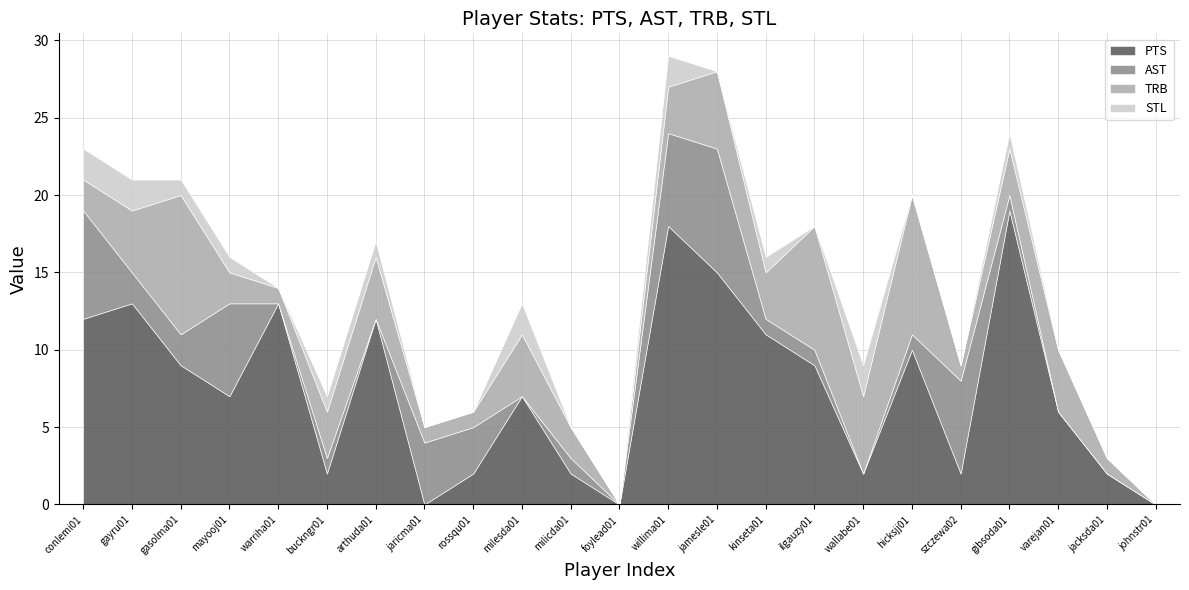

What is the average value of the TRB series?

3